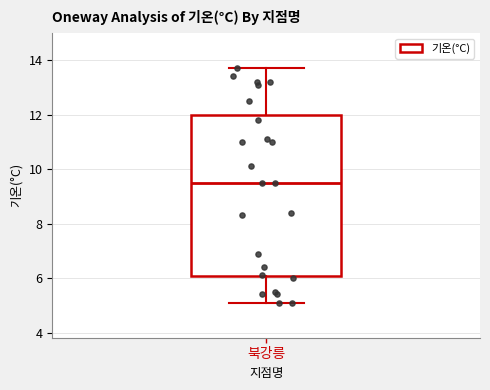

Read this box plot against the y-axis: the position of the median line, the range covered by the box, and the ends of both whiskers. The values are not printed on the chart, so give them approximately, as read against the axis.

median 9.6, box 6.0 to 12.0, whiskers 5.2 to 13.8